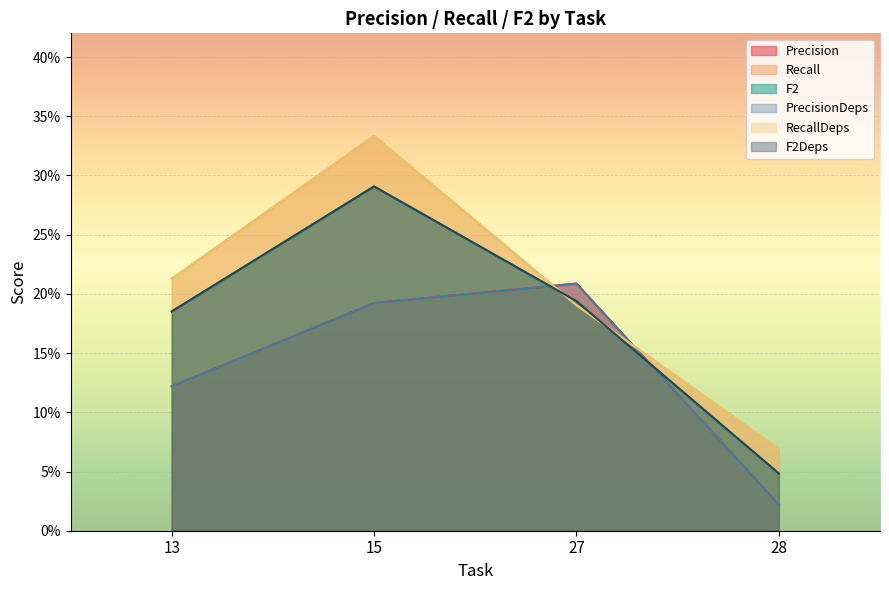

At 28, list the series in order from largest to smallest.

Recall, RecallDeps, F2, F2Deps, Precision, PrecisionDeps